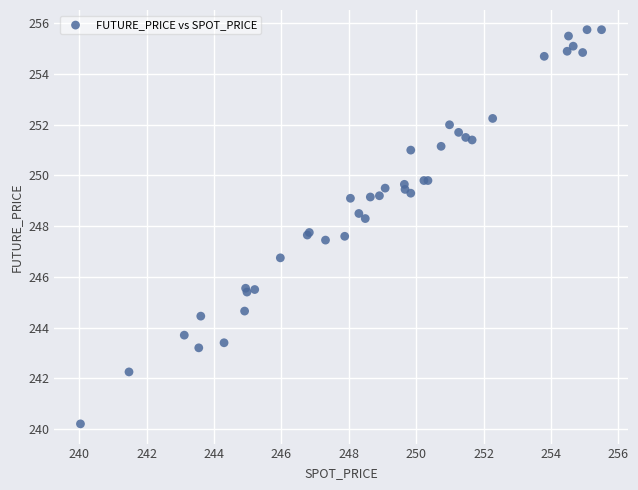

What Y value in the scatter plot is closest to 247?

246.8